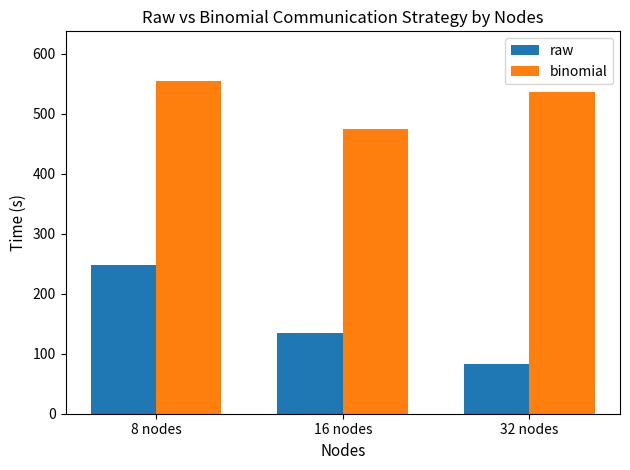

Reading right to left, what are all the values shown in this chart?

raw: 82.6	134.3	247.5
binomial: 536.9	474.1	554.1